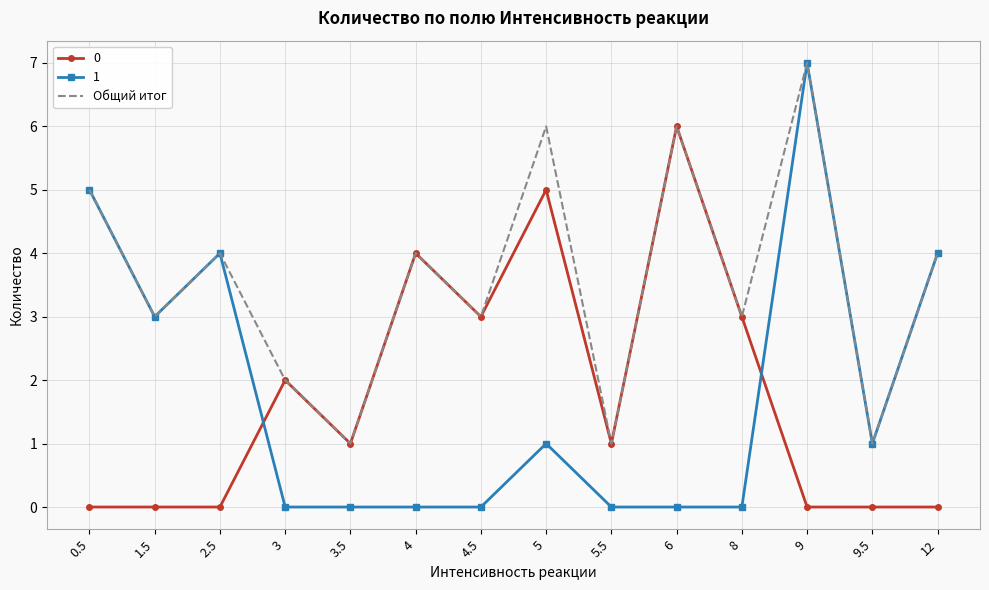

What is the spread (max minus min) of values at 2.5?

4